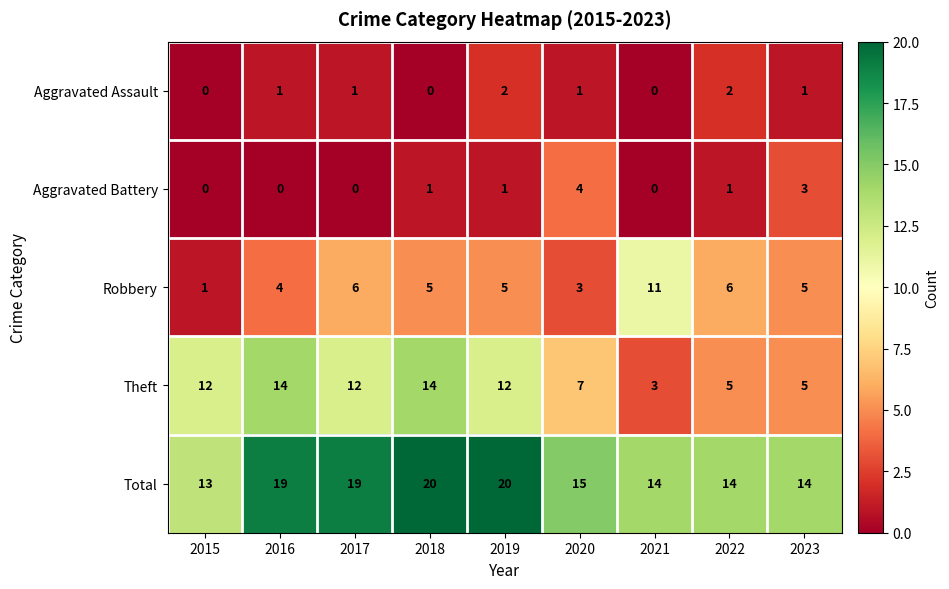

At 2020, list the series in order from smallest to largest.

Aggravated Assault, Robbery, Aggravated Battery, Theft, Total